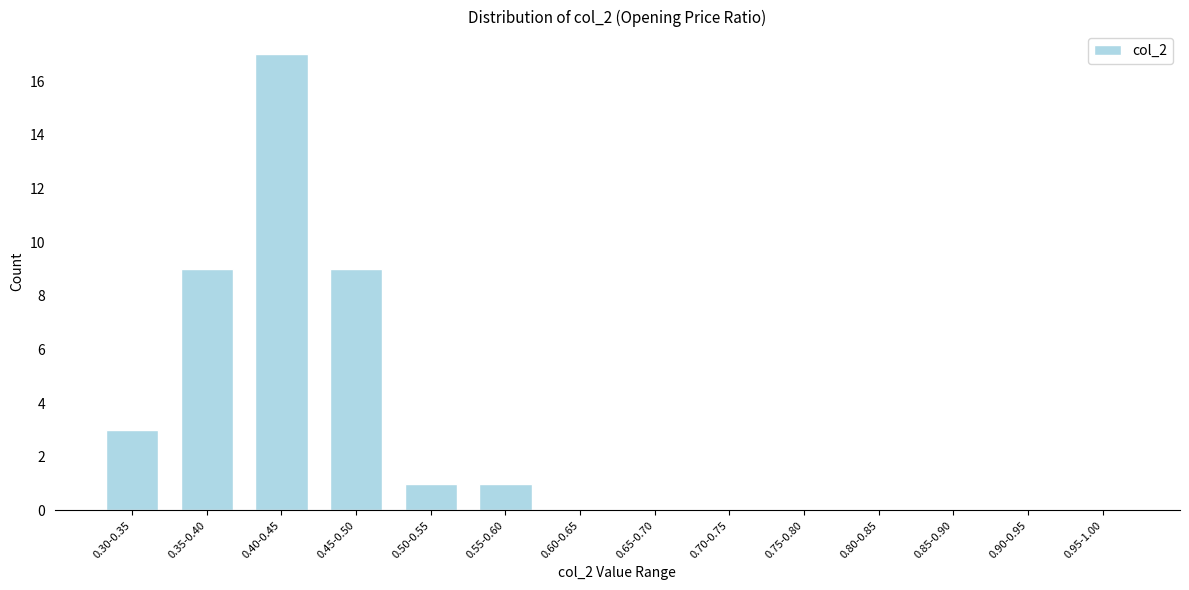

Reading left to right, transcribe all the data shown in this chart.

0.30-0.35=3	0.35-0.40=9	0.40-0.45=17	0.45-0.50=9	0.50-0.55=1	0.55-0.60=1	0.60-0.65=0	0.65-0.70=0	0.70-0.75=0	0.75-0.80=0	0.80-0.85=0	0.85-0.90=0	0.90-0.95=0	0.95-1.00=0